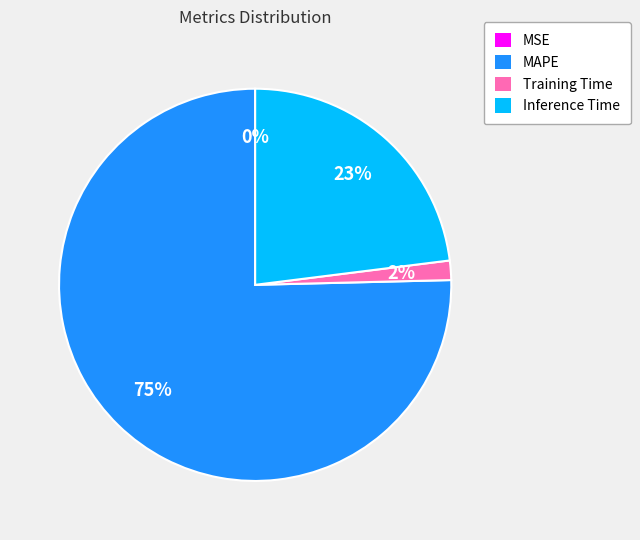

Does MAPE account for over 50% of the chart?

Yes